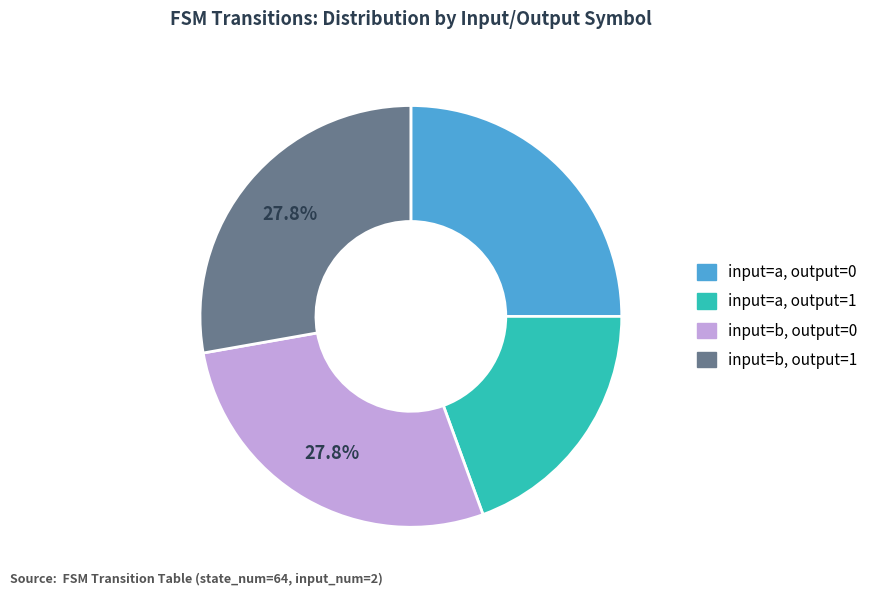

To the nearest percent, what is the combined percentage of input=b, output=0 and input=a, output=0?

53%